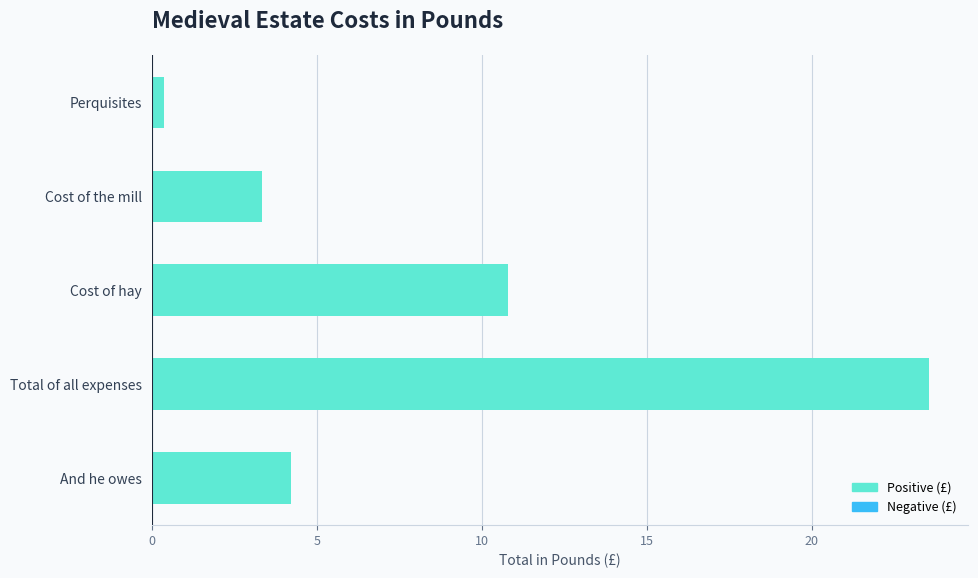

The chart shows a value of 5.6 at Cost of the mill. True or false?

False